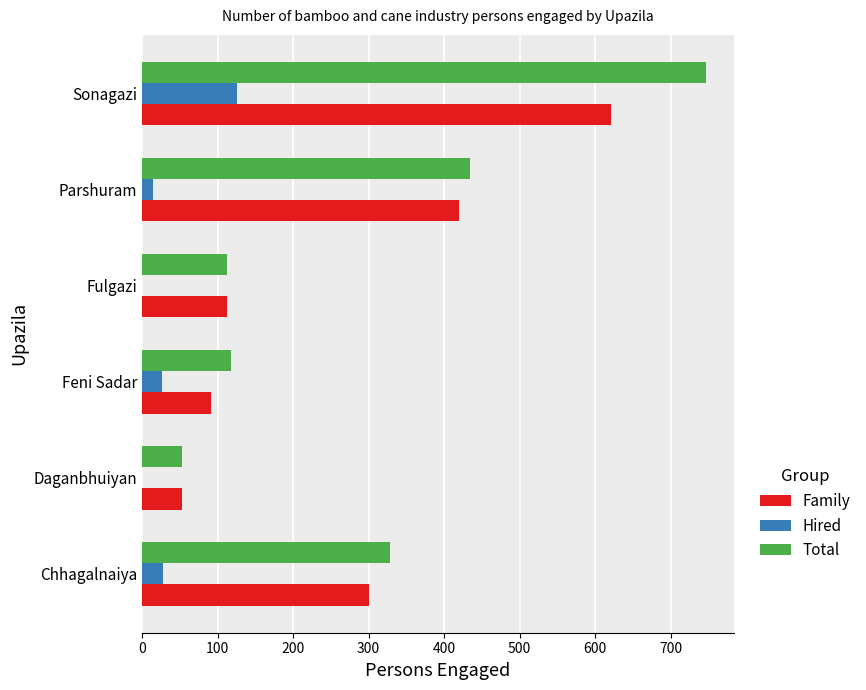

Count the number of data series in this chart.

3